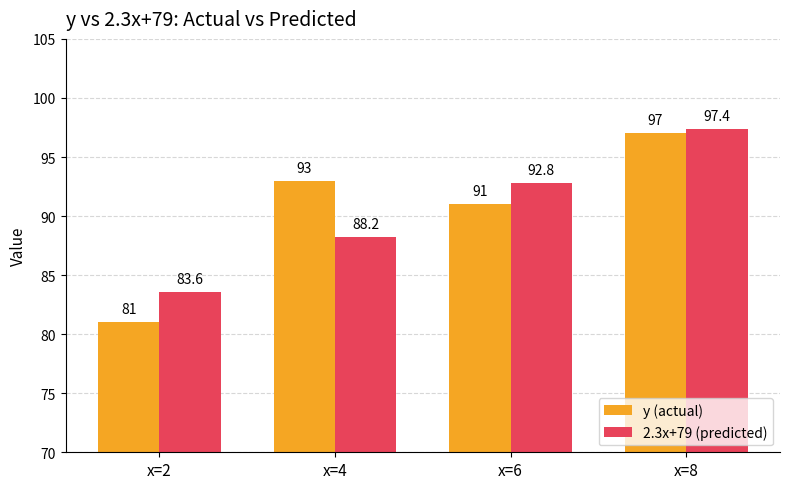

What is the value of the y (actual) bar at the 1st from the left?

81.0